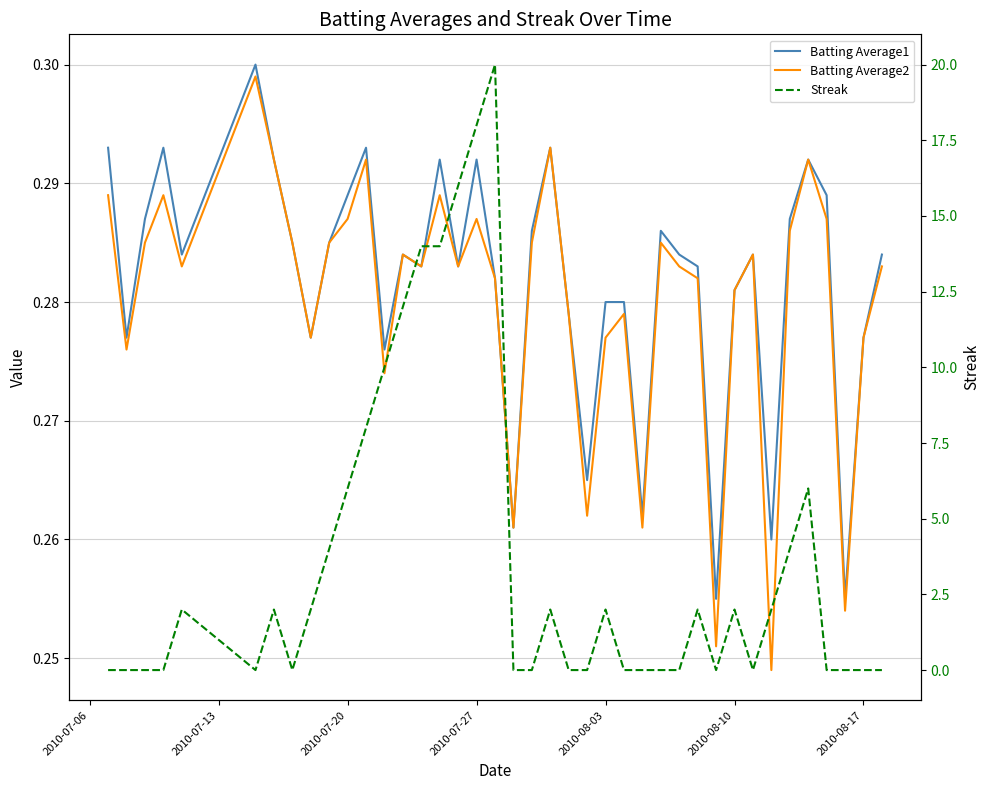

At how many categories does at least one series exceed 8?

7